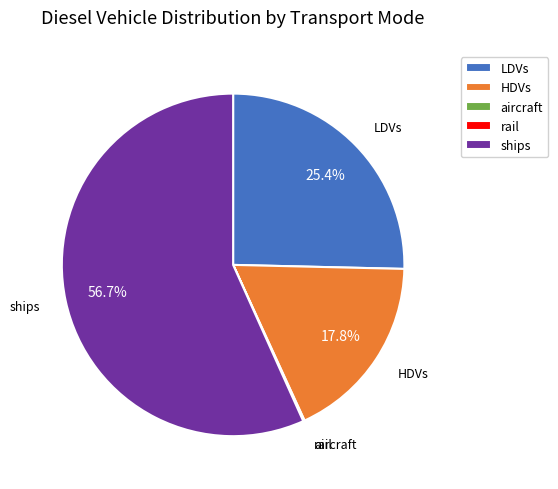

Which slice is the largest?

ships